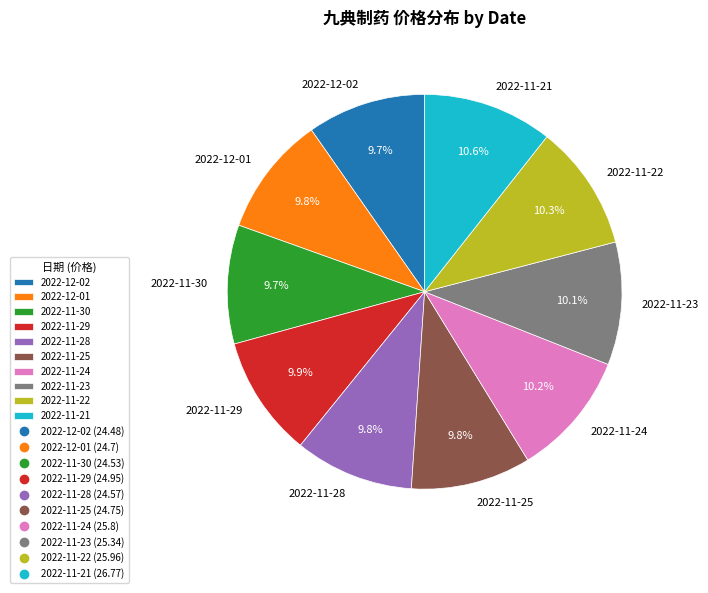

What percentage is NOT represented by 2022-11-30?

90.3%